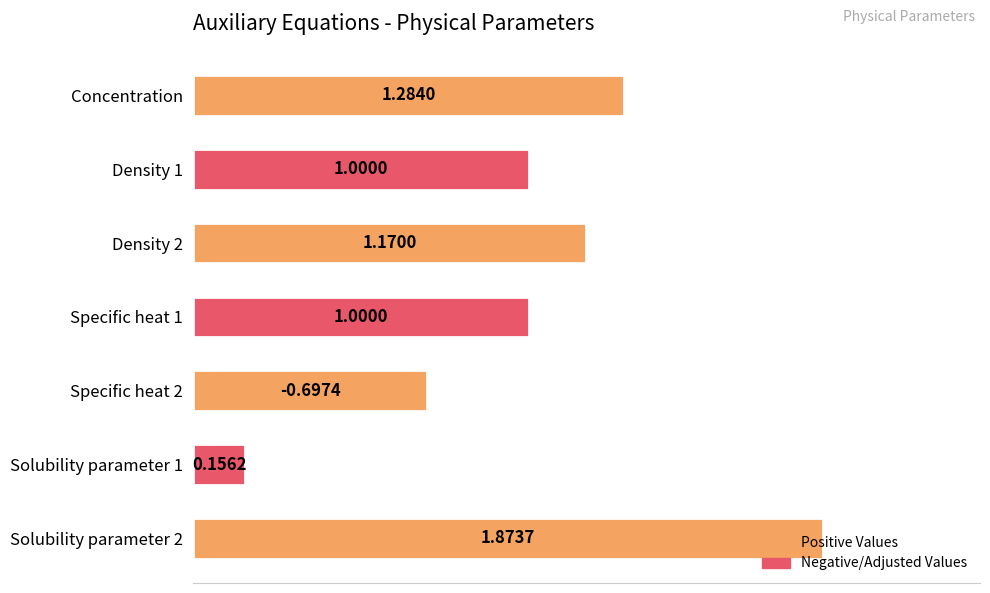

What is the change in value from Concentration to Specific heat 1?

-0.3